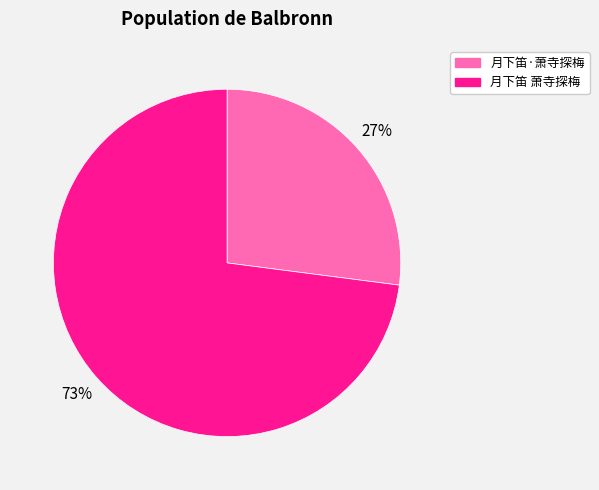

Combined, do 月下笛·萧寺探梅 and 月下笛 萧寺探梅 account for over 50%?

Yes